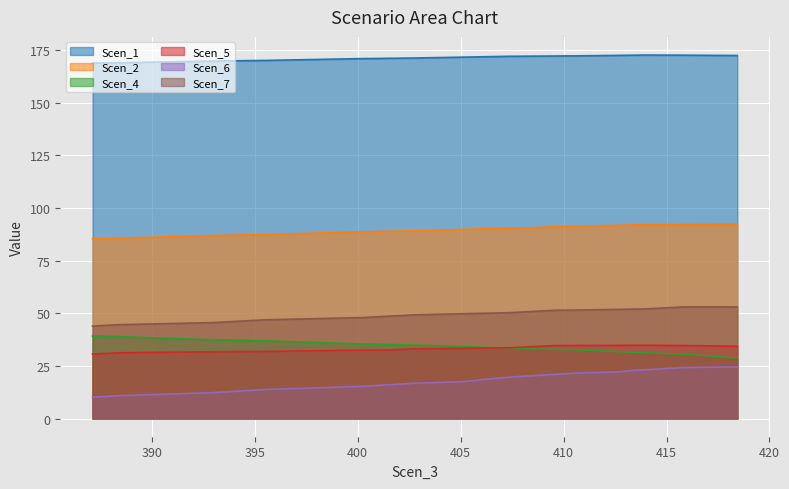

In Scen_3, how many points are higher than both neighbors (excluding endpoints)?

1